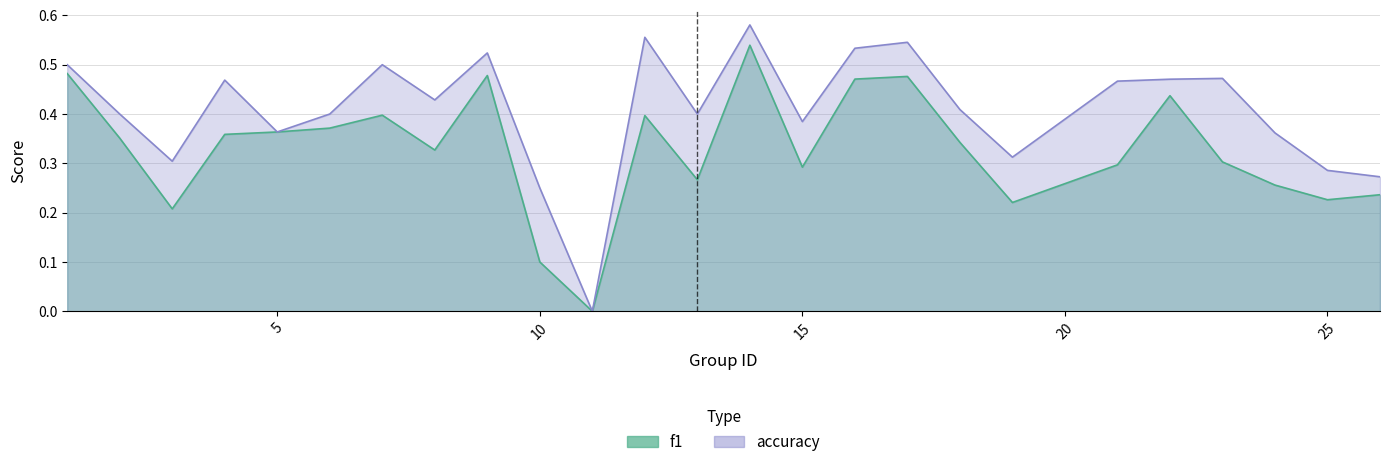

What value does the accuracy series have at 21?

0.5